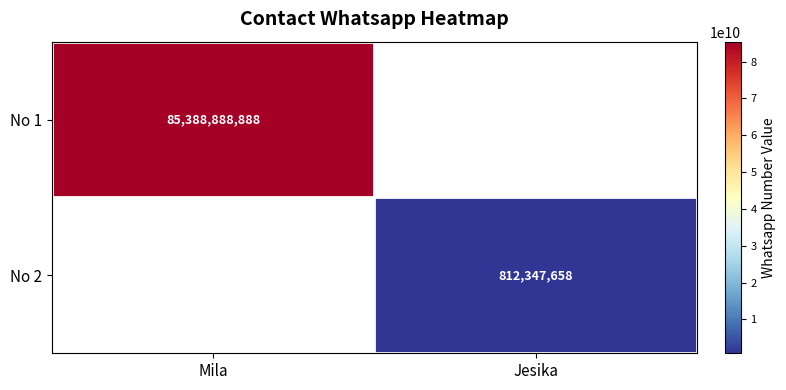

The value of No 1 at Mila is 85388888888. True or false?

True